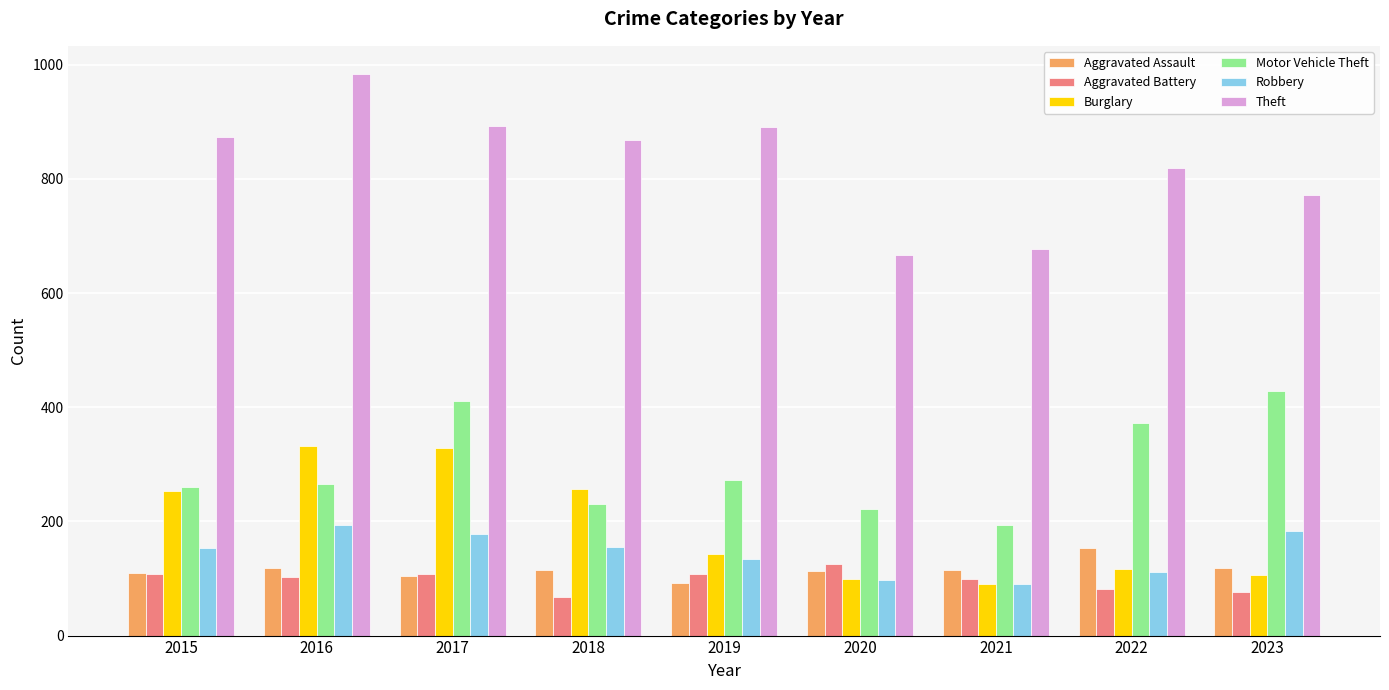

What is the difference between the maximum and minimum values in the Motor Vehicle Theft series?

236